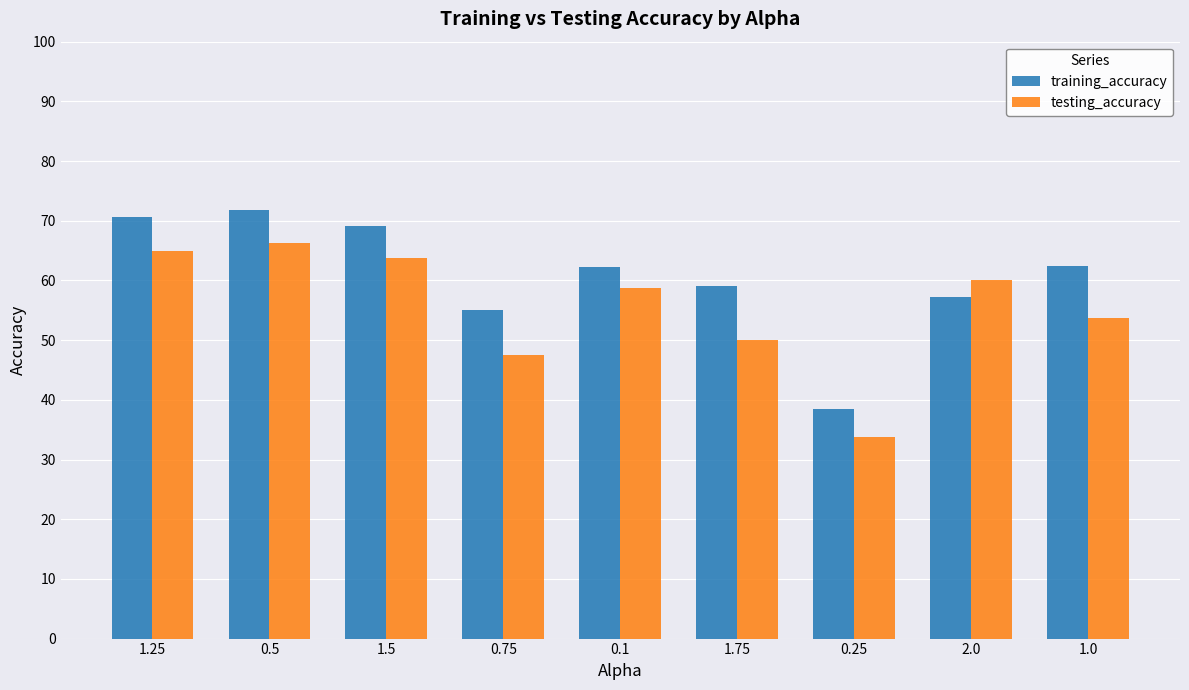

Is the value of training_accuracy at 0.25 greater than the value of testing_accuracy at 0.75?

No